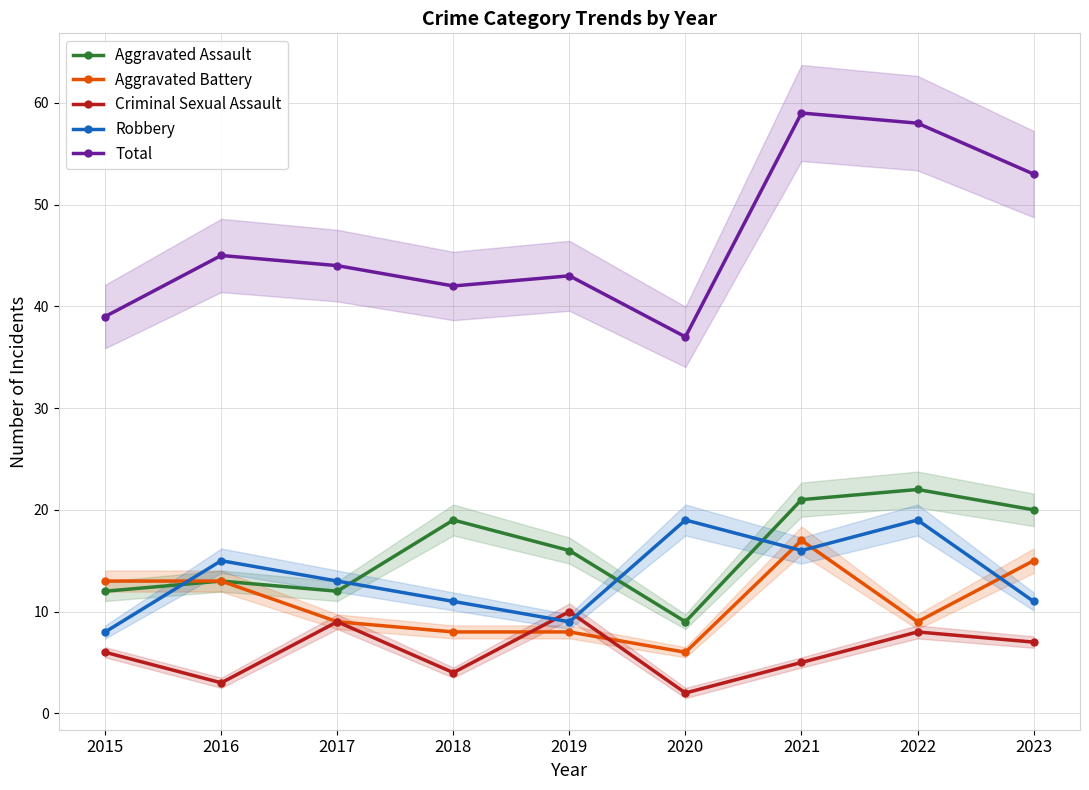

Is the value of Robbery at 2021 greater than the value of Criminal Sexual Assault at 2015?

Yes